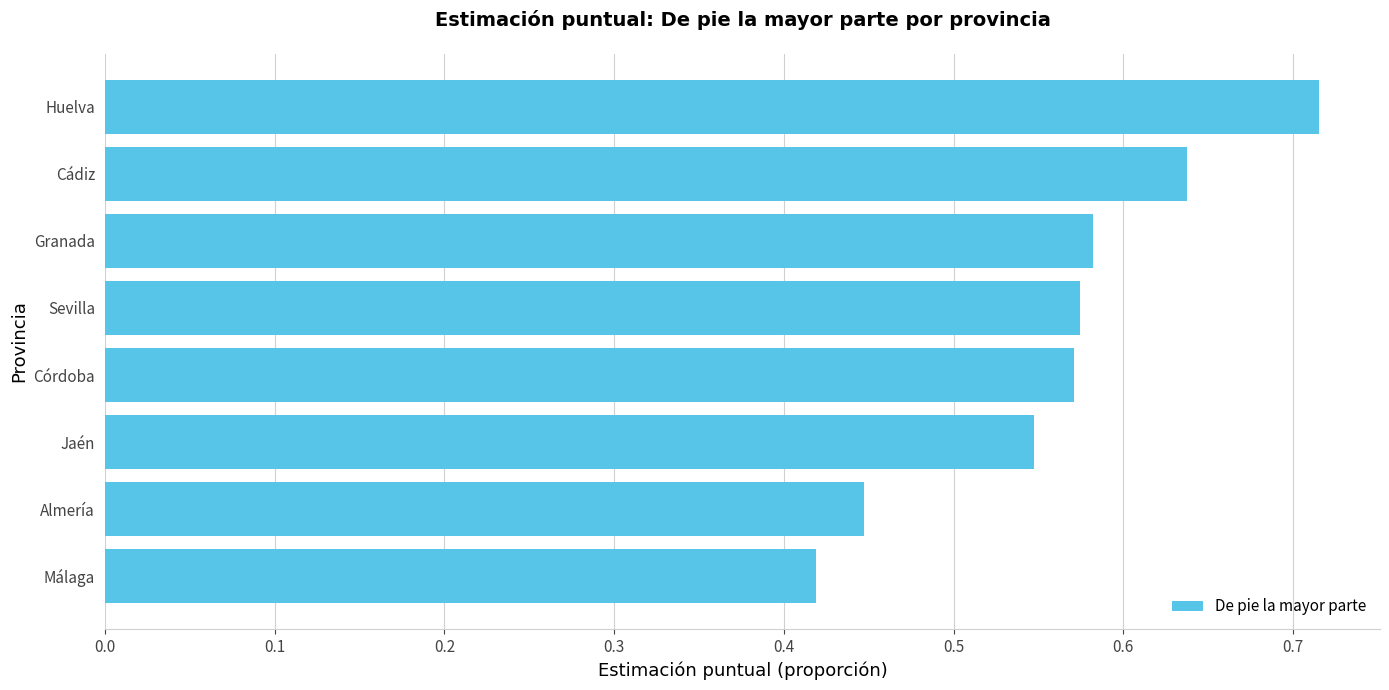

True or false: the data shows 0.9 at Jaén.

False